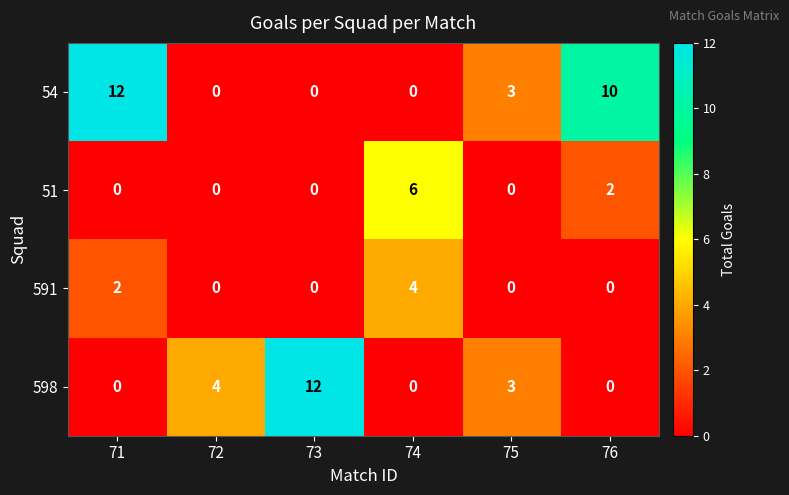

At which category is the sum across all series the highest?

71